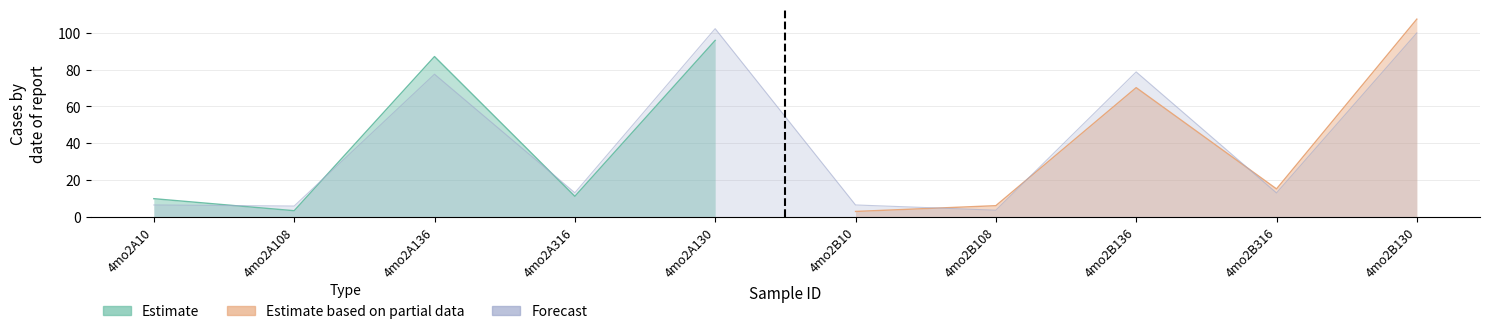

How many points are higher than both their immediate neighbors (excluding endpoints)?

3